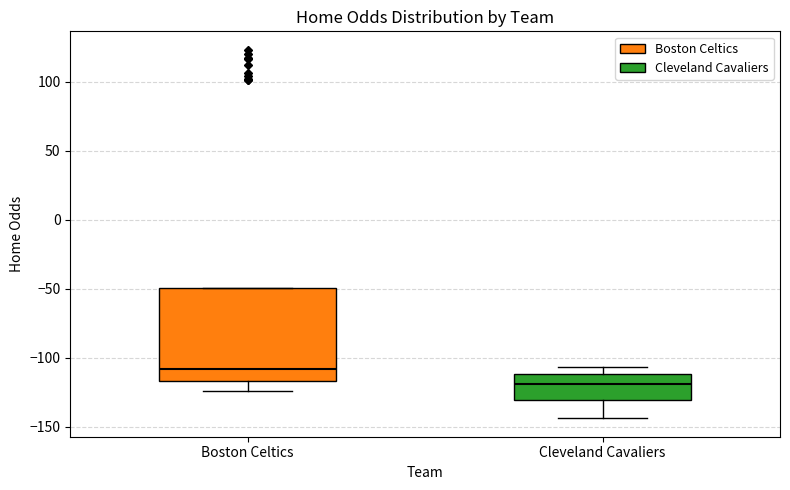

Which box has the lowest median line?

Cleveland Cavaliers